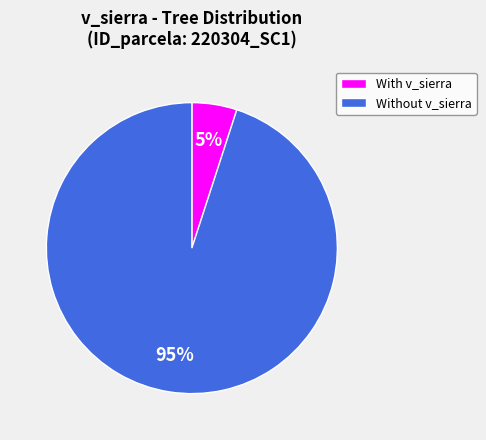

To the nearest percent, what is the difference between the largest and smallest slice percentages?

90%